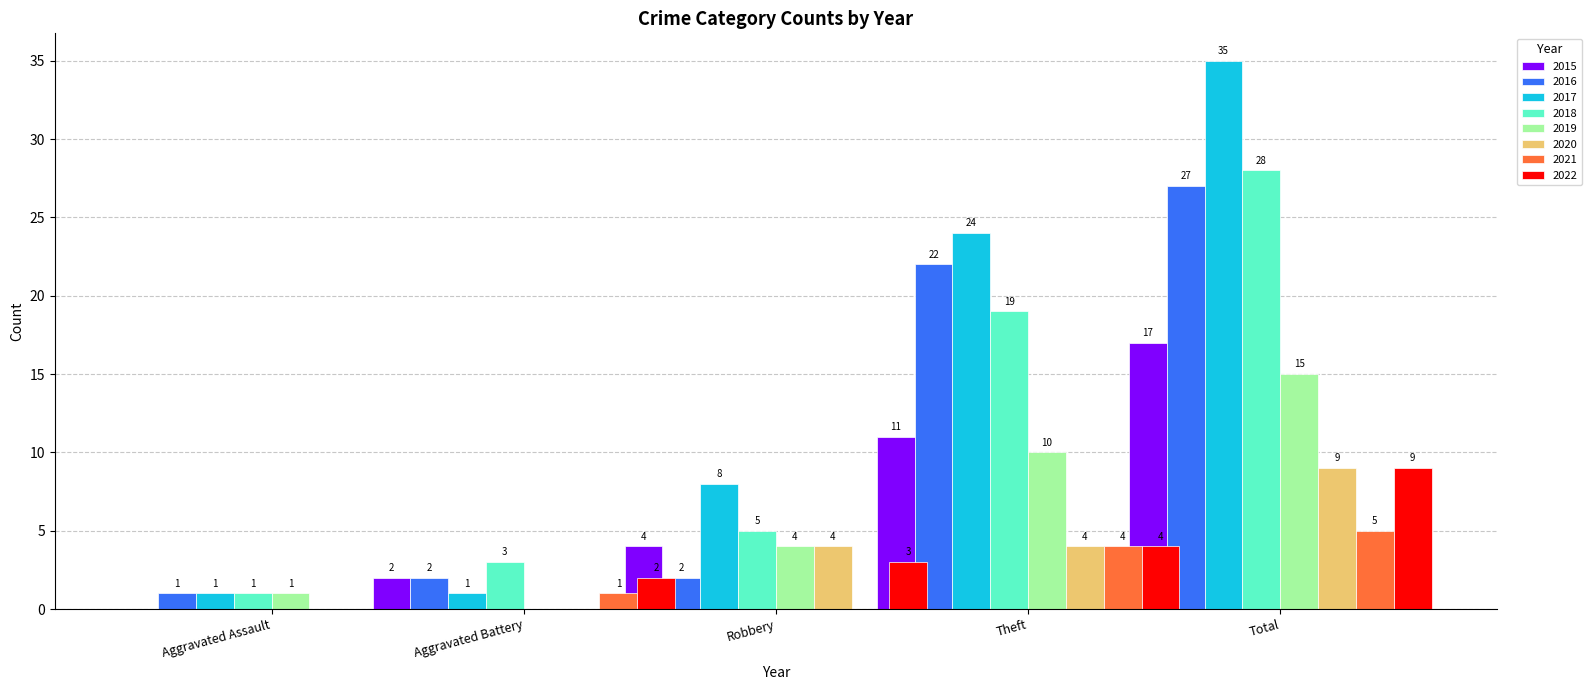

Reading right to left, what are all the values shown in this chart?

Aggravated Assault: 0	0	0	1	1	1	1	0
Aggravated Battery: 2	1	0	0	3	1	2	2
Robbery: 3	0	4	4	5	8	2	4
Theft: 4	4	4	10	19	24	22	11
Total: 9	5	9	15	28	35	27	17